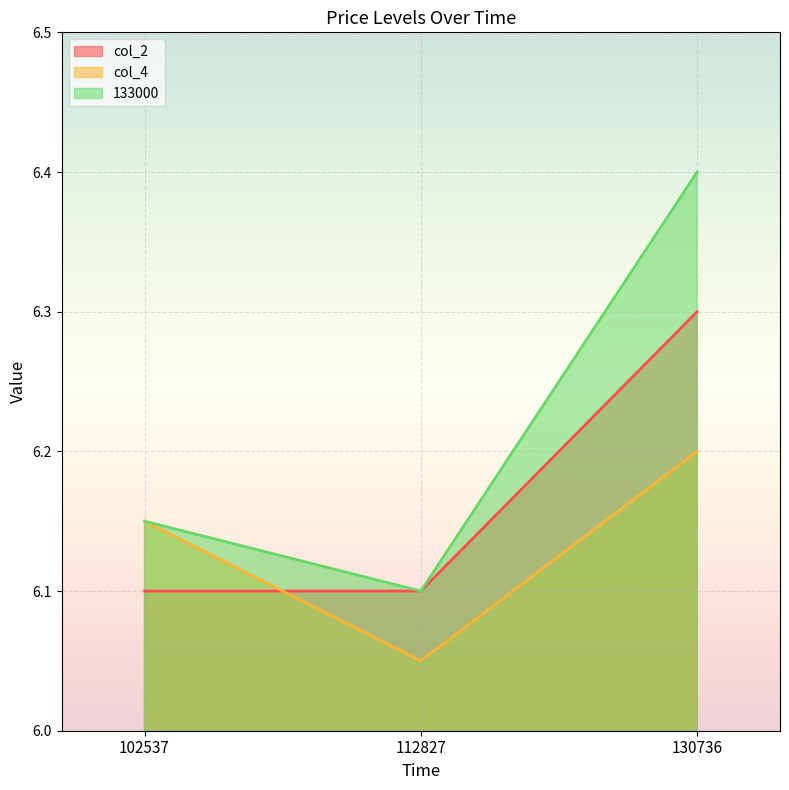

What is the maximum value for col_2?

6.3